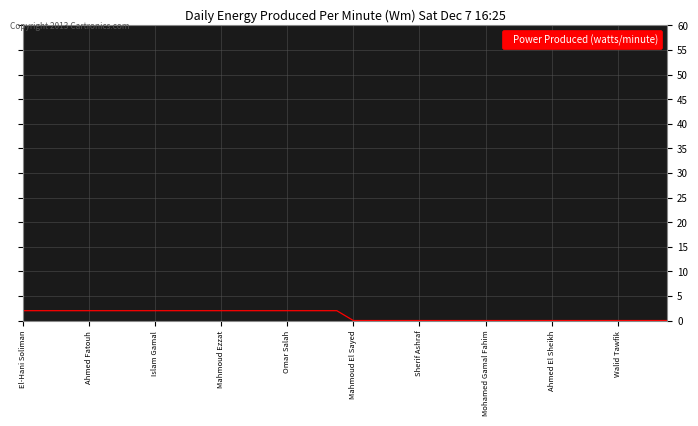

True or false: the data has more than 1 interior local peaks.

False